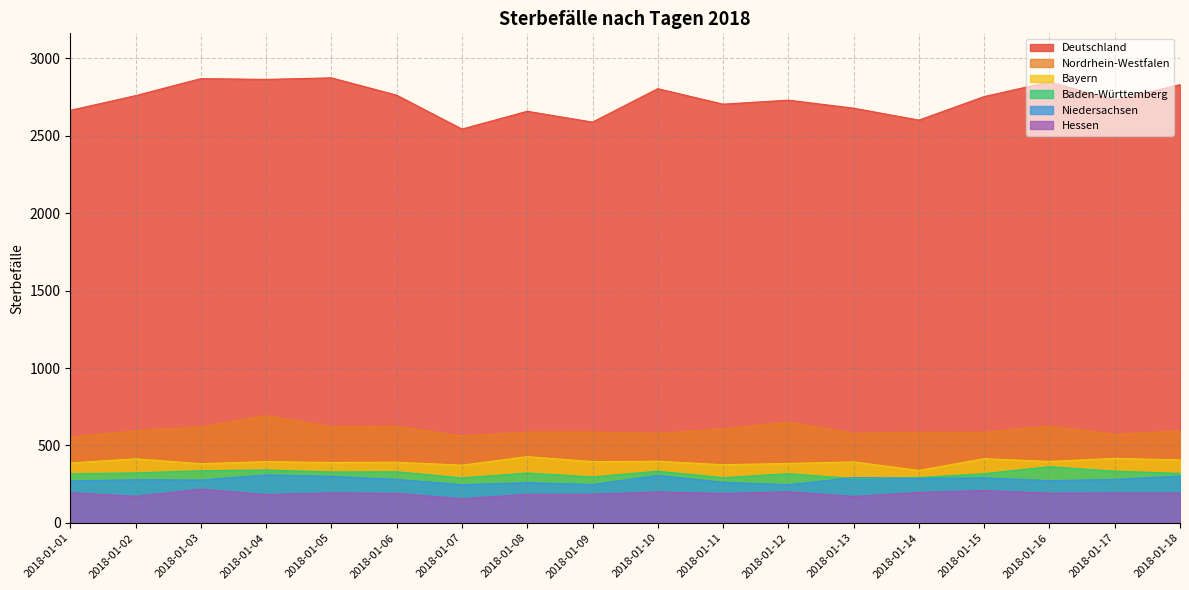

What is the sum of the Bayern values at 2018-01-07 and 2018-01-10?

771